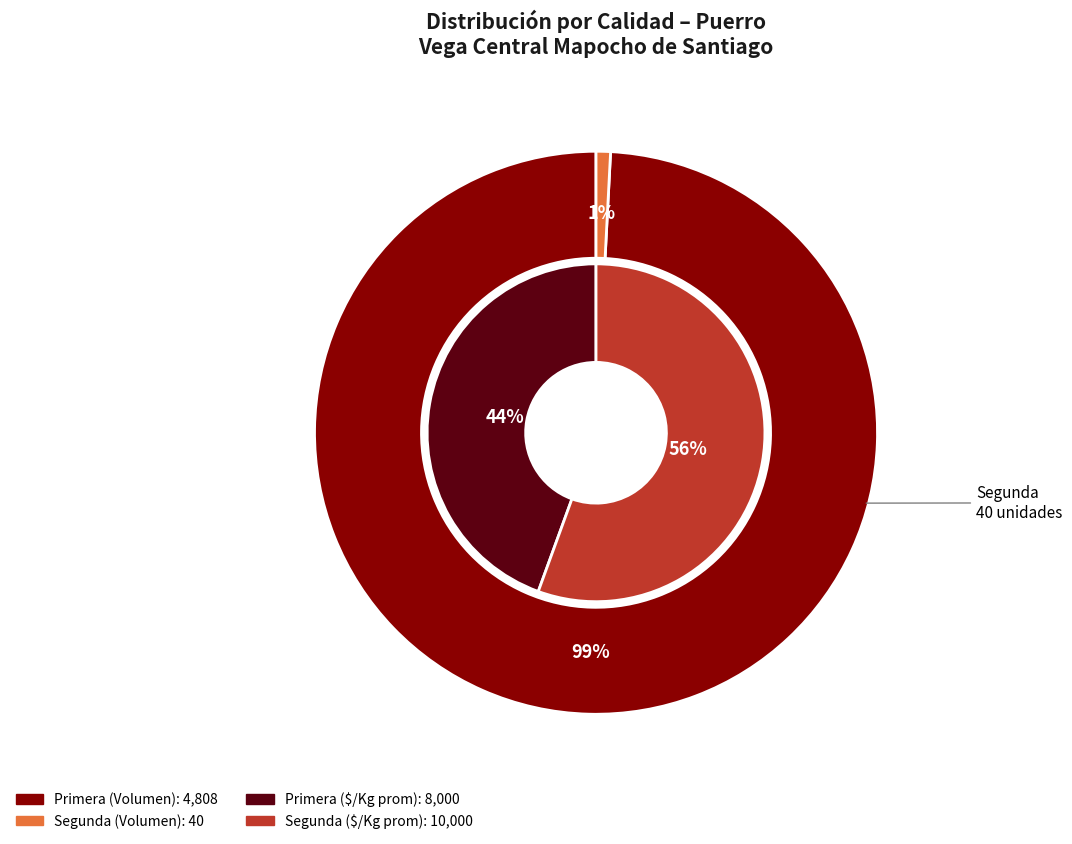

Count the number of slices in the pie.

2